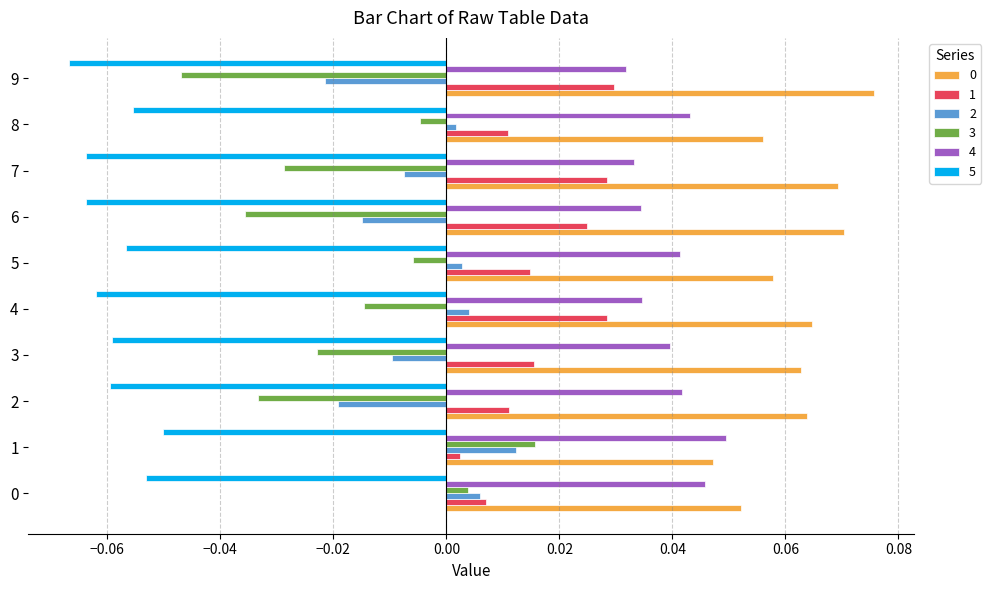

Is it true that 5 equals -0.0 at 6?

False